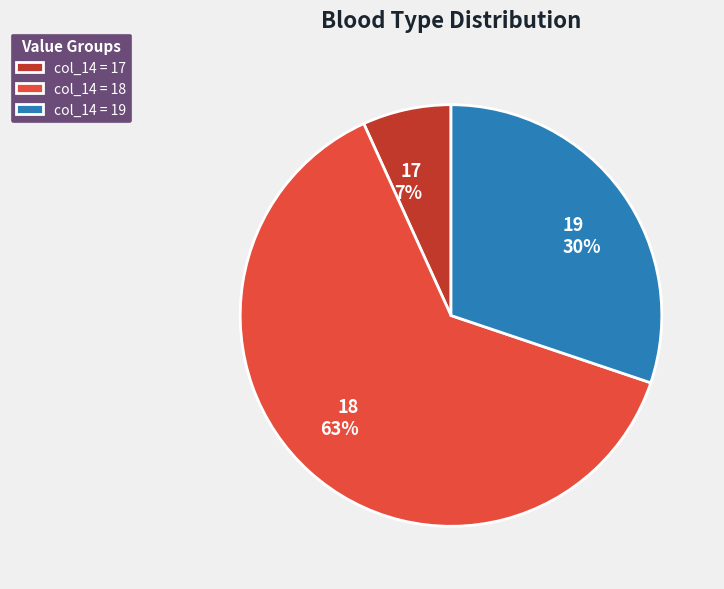

Is there any slice that represents more than half of the pie?

Yes